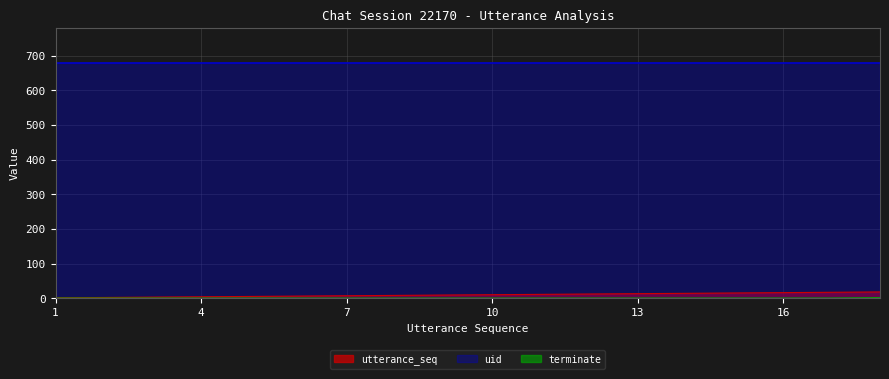

What is the highest value of the utterance_seq series?

18